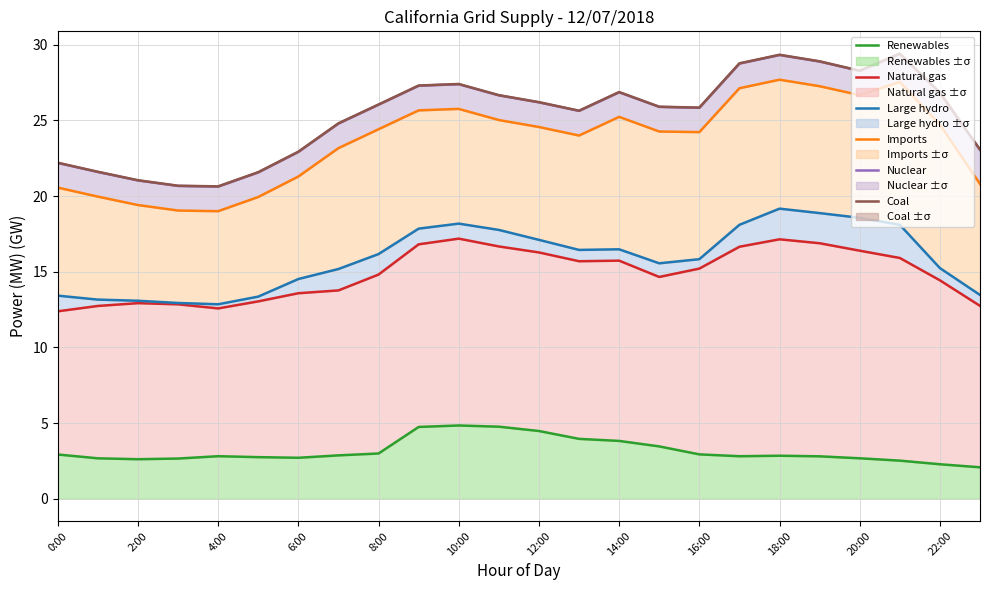

What is the maximum value for Renewables ±σ?

4.8